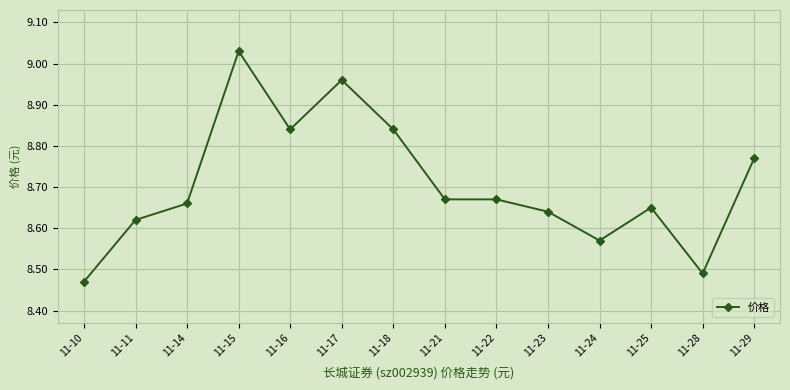

At which category does the data reach its first local peak?

11-15